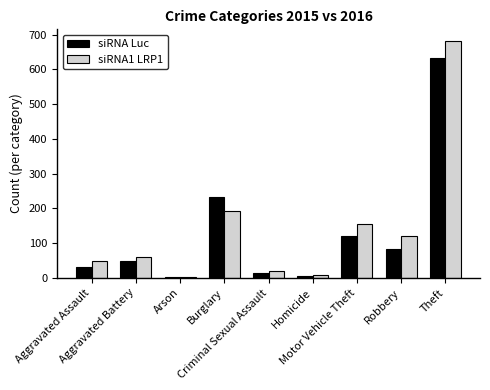

What is the highest value of the siRNA Luc series?

633